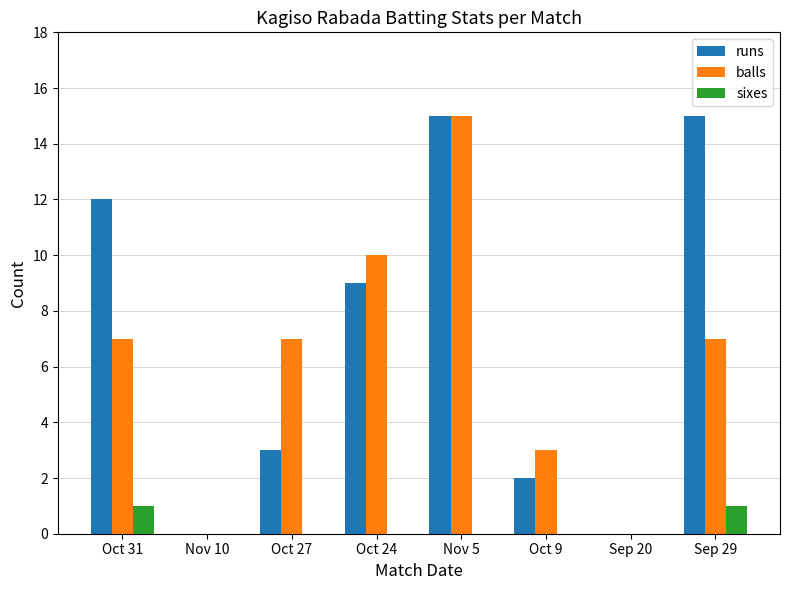

Which series has the largest total across all categories?

runs